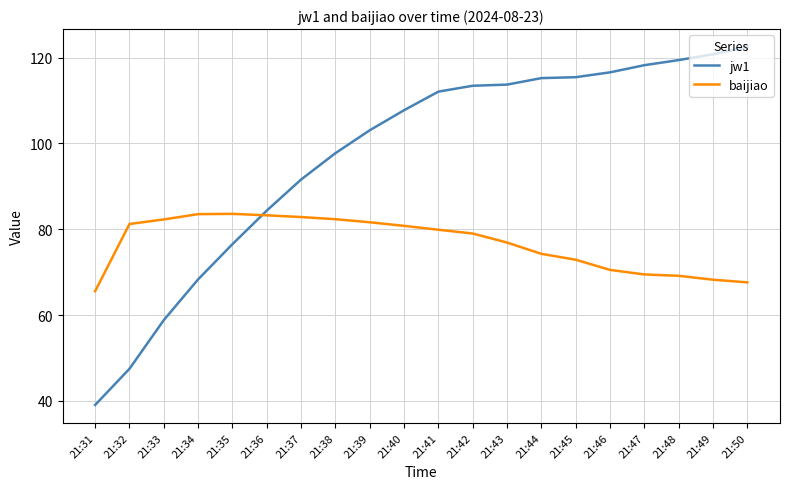

Rank the series at 21:40 from highest to lowest value.

jw1, baijiao